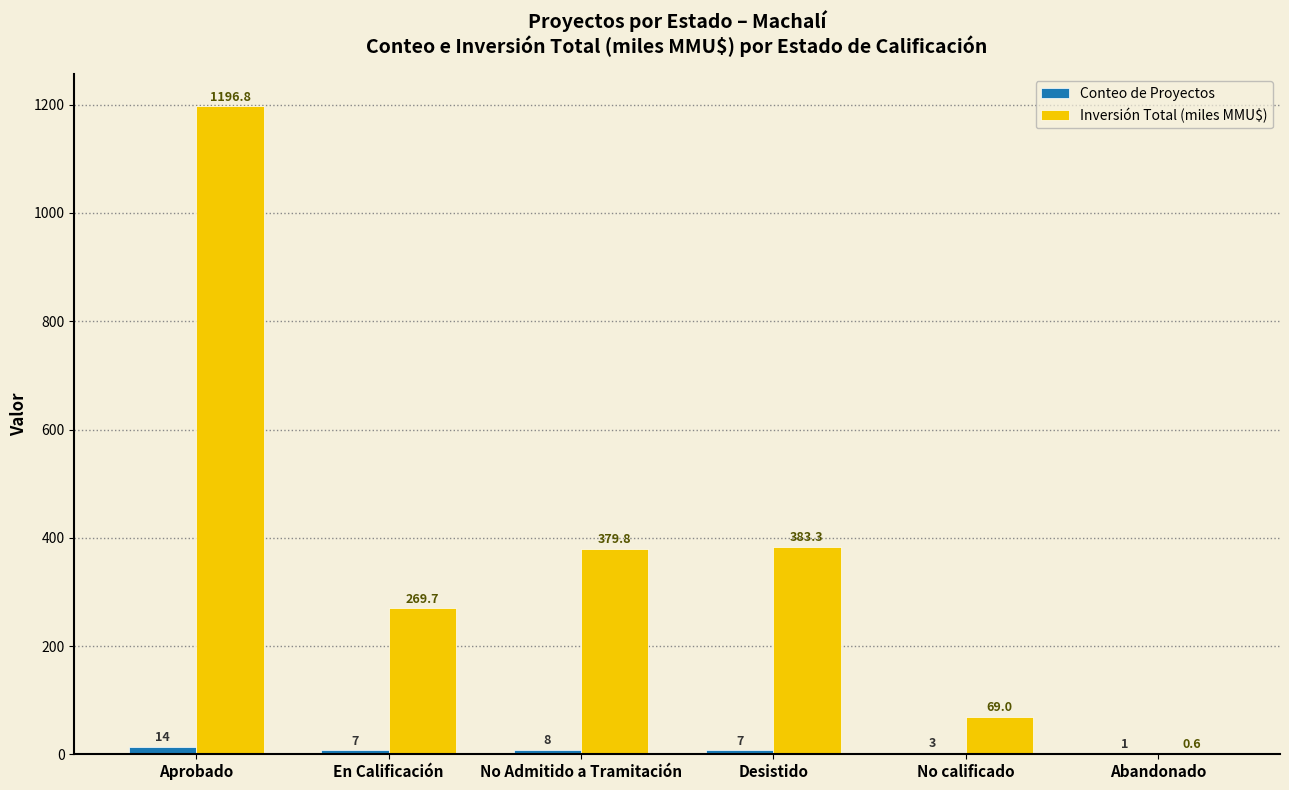

True or false: Inversión Total (miles MMU$) has a value of 379.8 at No Admitido a Tramitación.

True